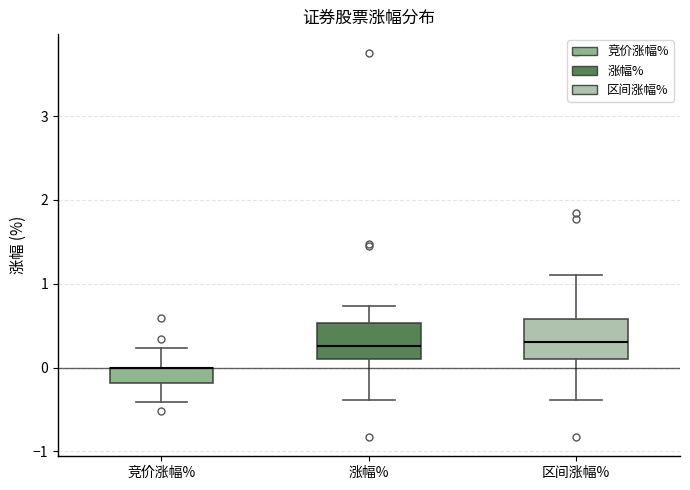

Reading left to right, transcribe this box plot: for each box, give where its median line is, the range the box spans, and where its two whiskers end, as read against the y-axis. The values are not printed on the chart, so give them approximately, as read against the axis.

竞价涨幅%: median 0.0 (drawn on the box's upper edge), box -0.2 to 0.0, whiskers -0.4 to 0.2
涨幅%: median 0.3, box 0.1 to 0.5, whiskers -0.4 to 0.7
区间涨幅%: median 0.3, box 0.1 to 0.6, whiskers -0.4 to 1.1